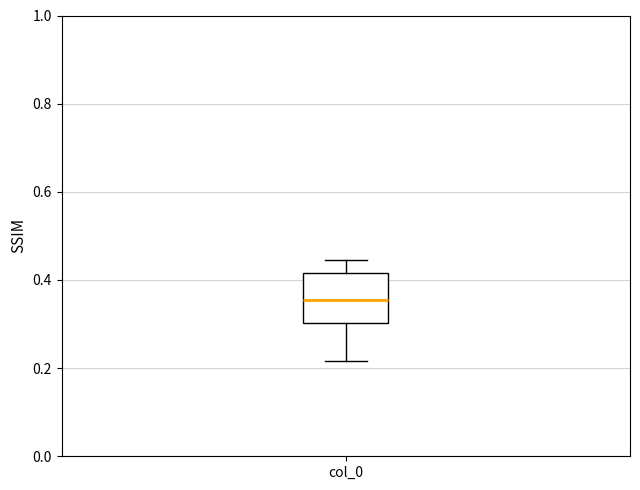

Where does the lower whisker of the box for col_0 end on the y-axis? The values are not printed on the chart, so give them approximately, as read against the axis.

0.22